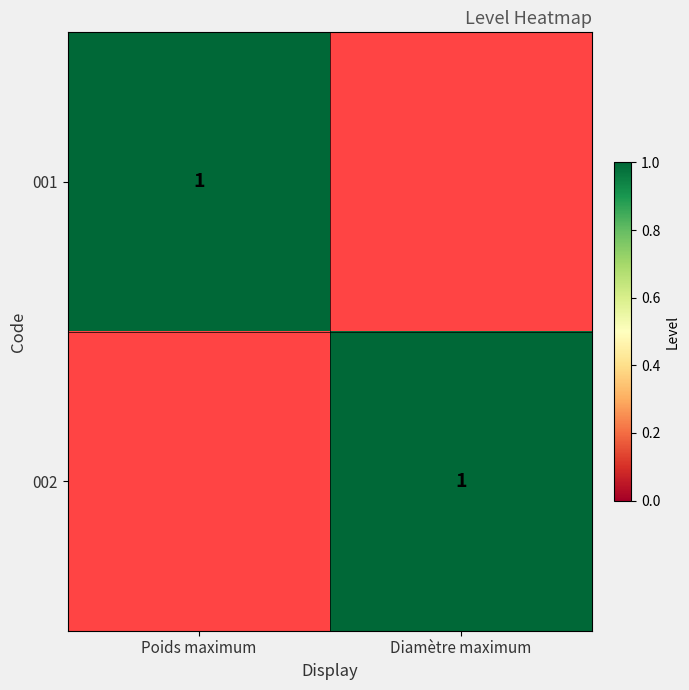

Is it true that 002 equals 1 at Diamètre maximum?

True